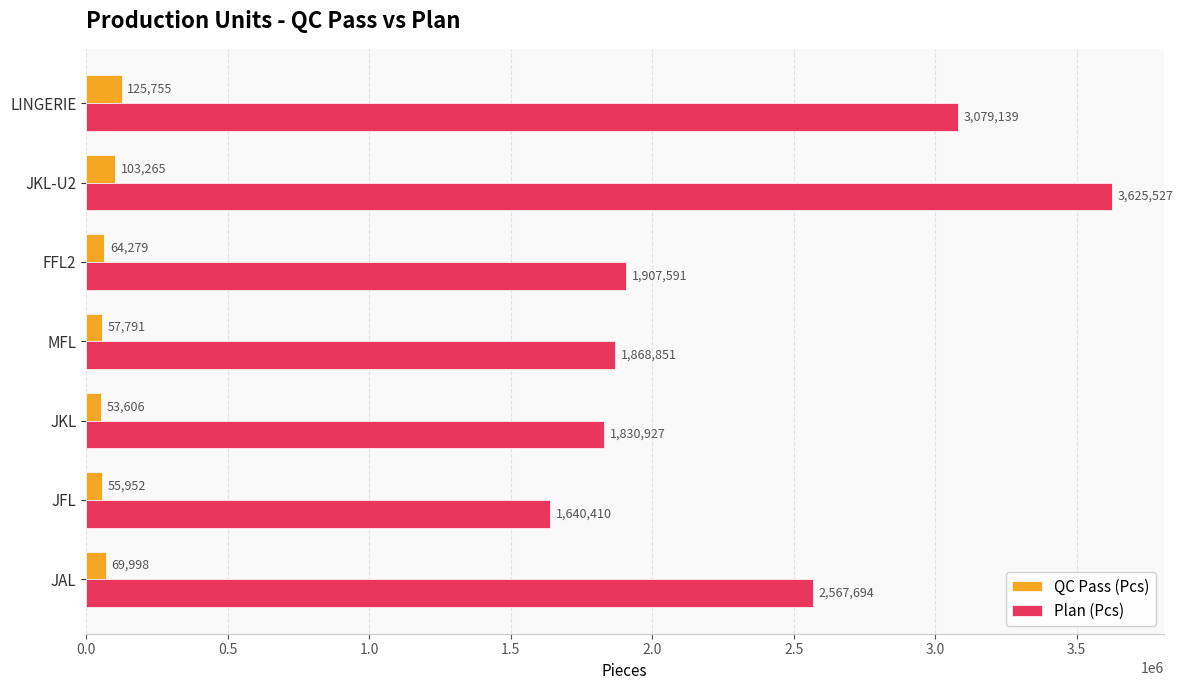

What are all the series names shown in the legend?

QC Pass (Pcs), Plan (Pcs)